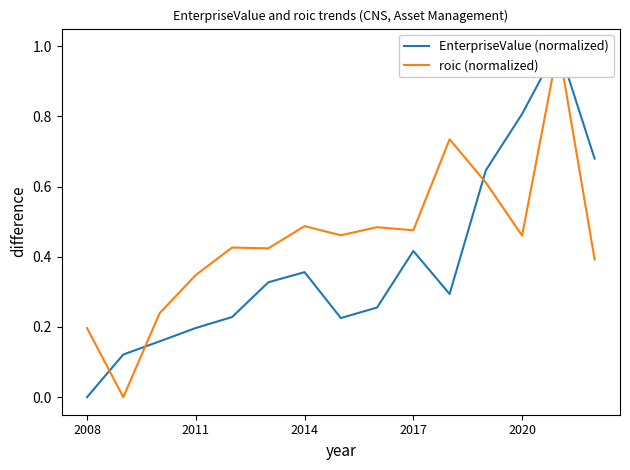

How many lines are shown in the chart?

2